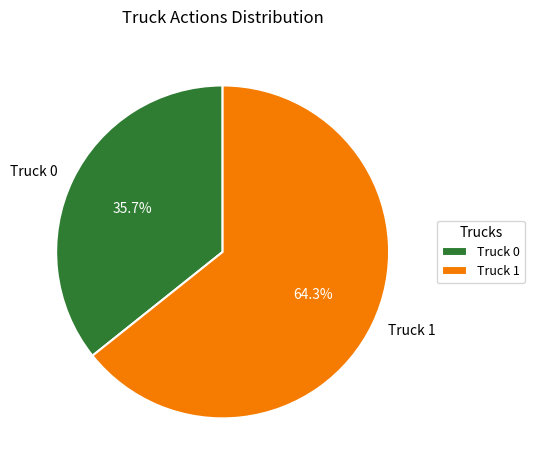

To the nearest percent, what is the combined percentage of Truck 0 and Truck 1?

100%